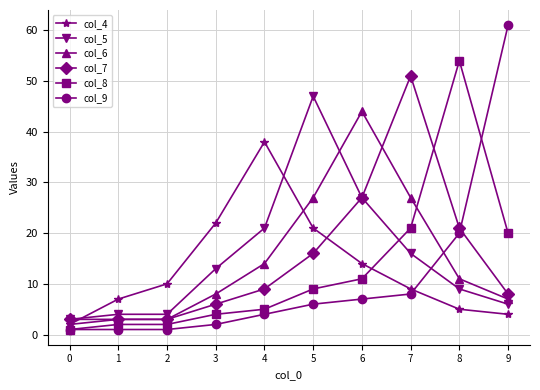

Between which two adjacent categories do col_4 and col_9 first intersect?

7 and 8